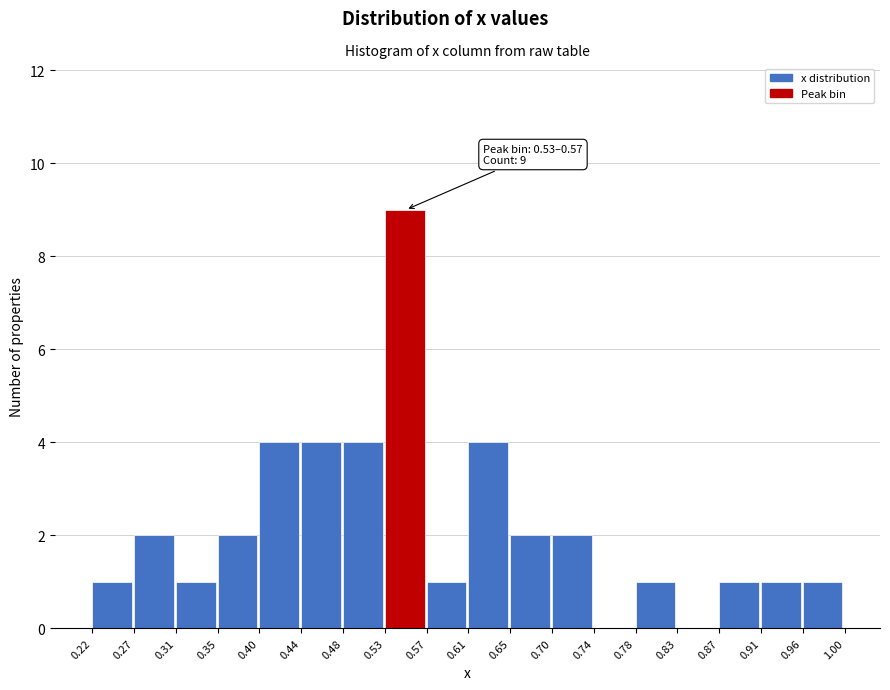

Over which range of the x-axis is the bar tallest?

0.53 to 0.57